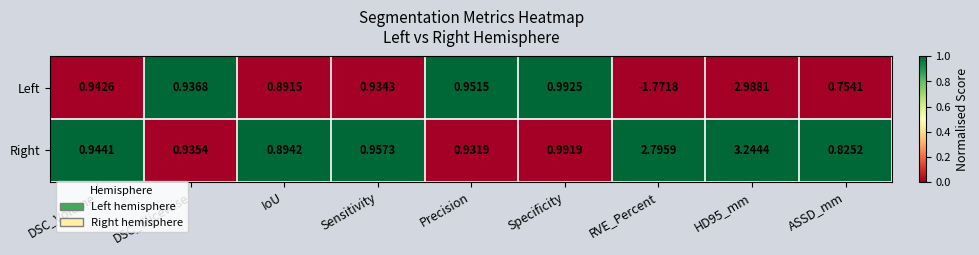

What is the difference between the highest and lowest values at DSC_Volume?

0.0